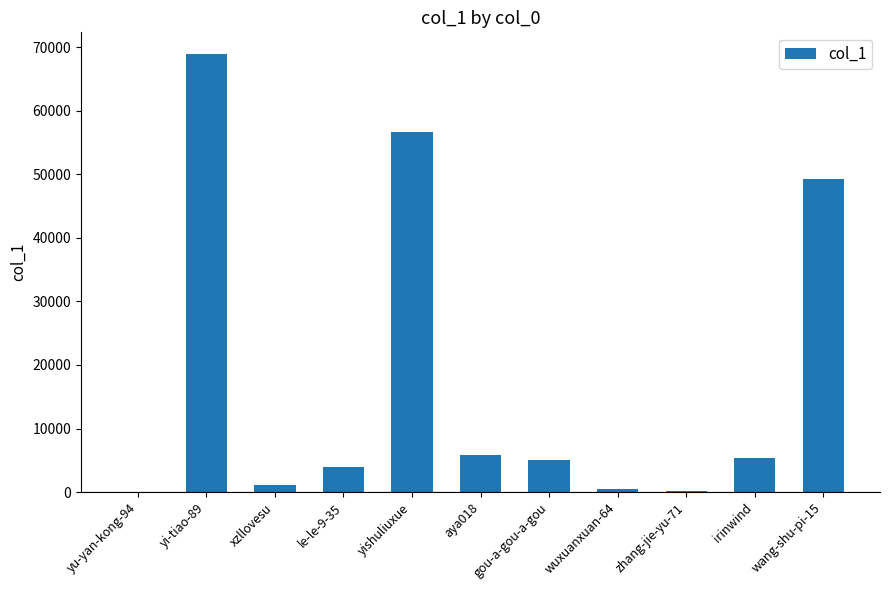

Are the bars grouped side by side (vs. stacked)?

No